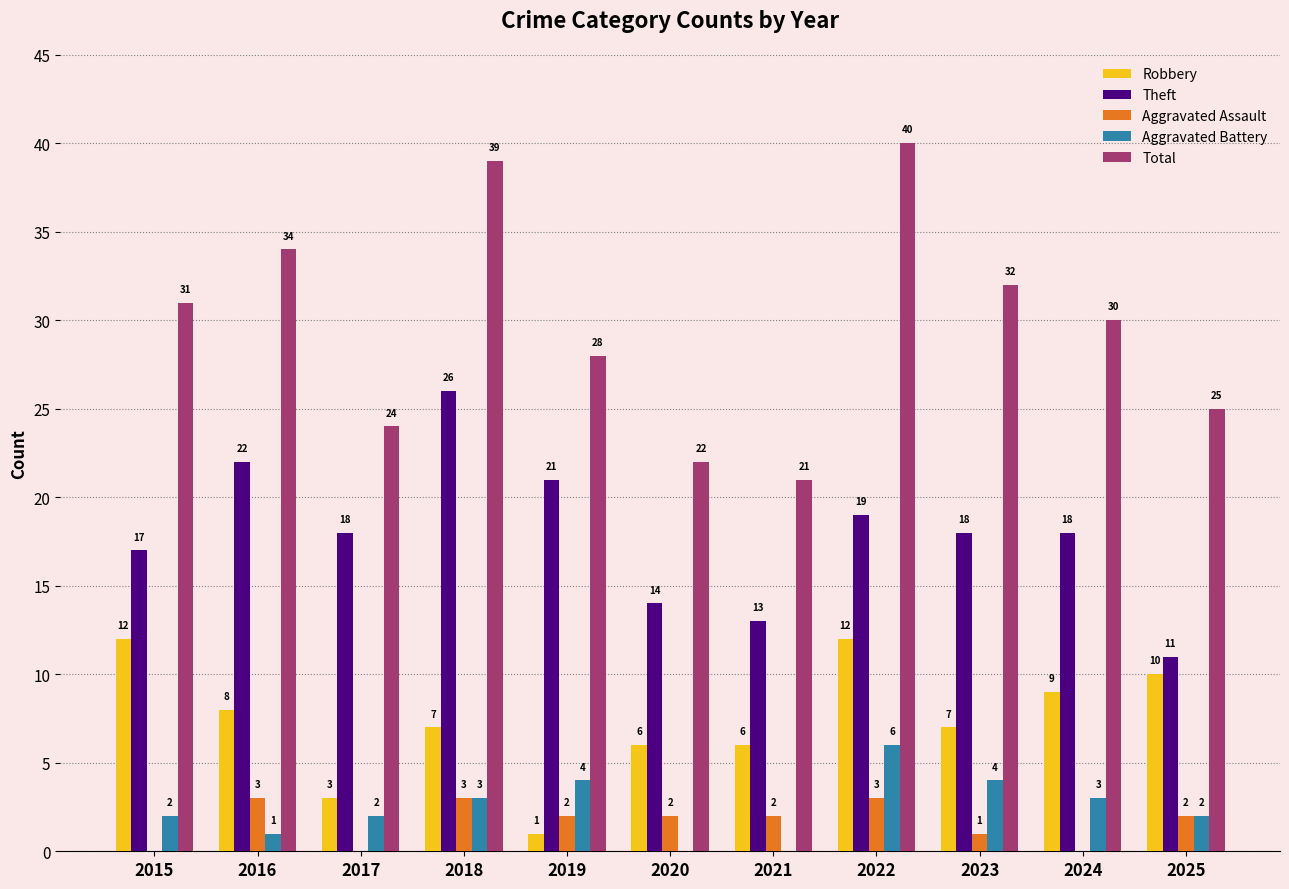

What are all the series names shown in the legend?

Robbery, Theft, Aggravated Assault, Aggravated Battery, Total